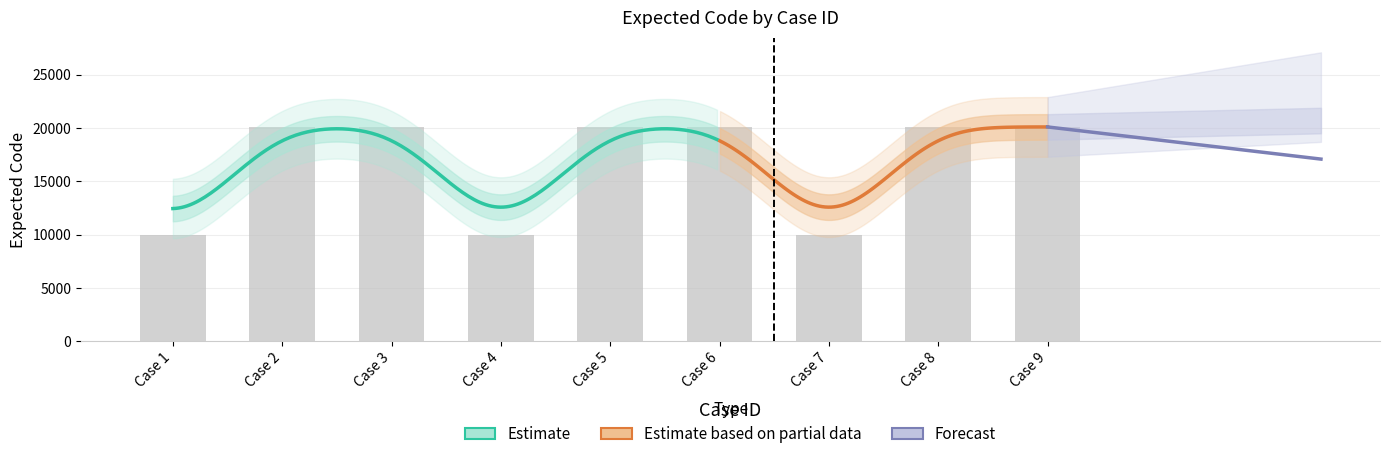

Rank the categories by value from highest to lowest.

Case 9, Case 6, Case 3, Case 8, Case 2, Case 5, Case 1, Case 4, Case 7